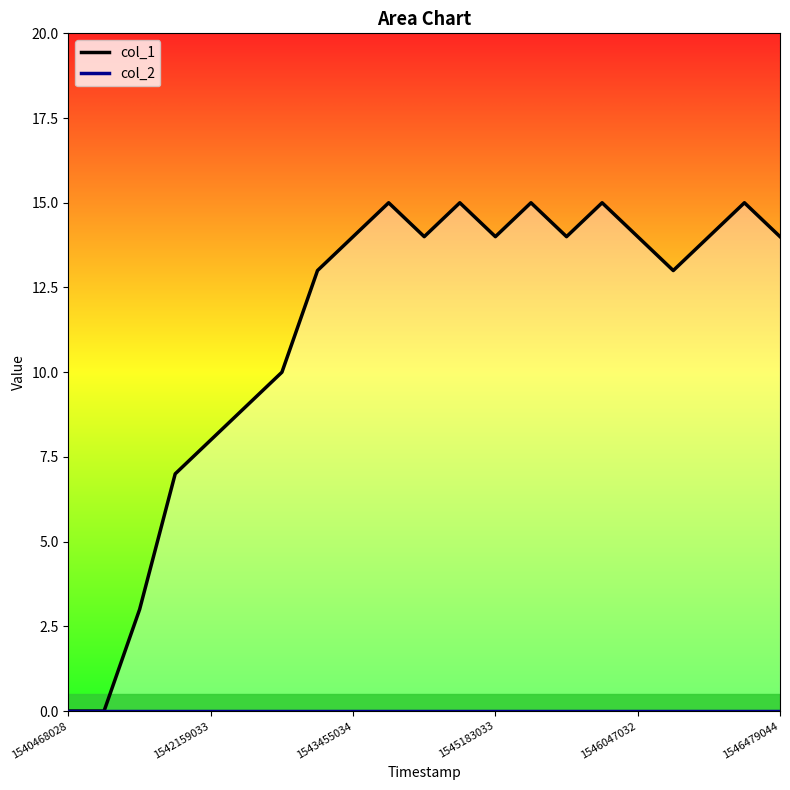

Does the chart display data point markers on the line(s)?

No